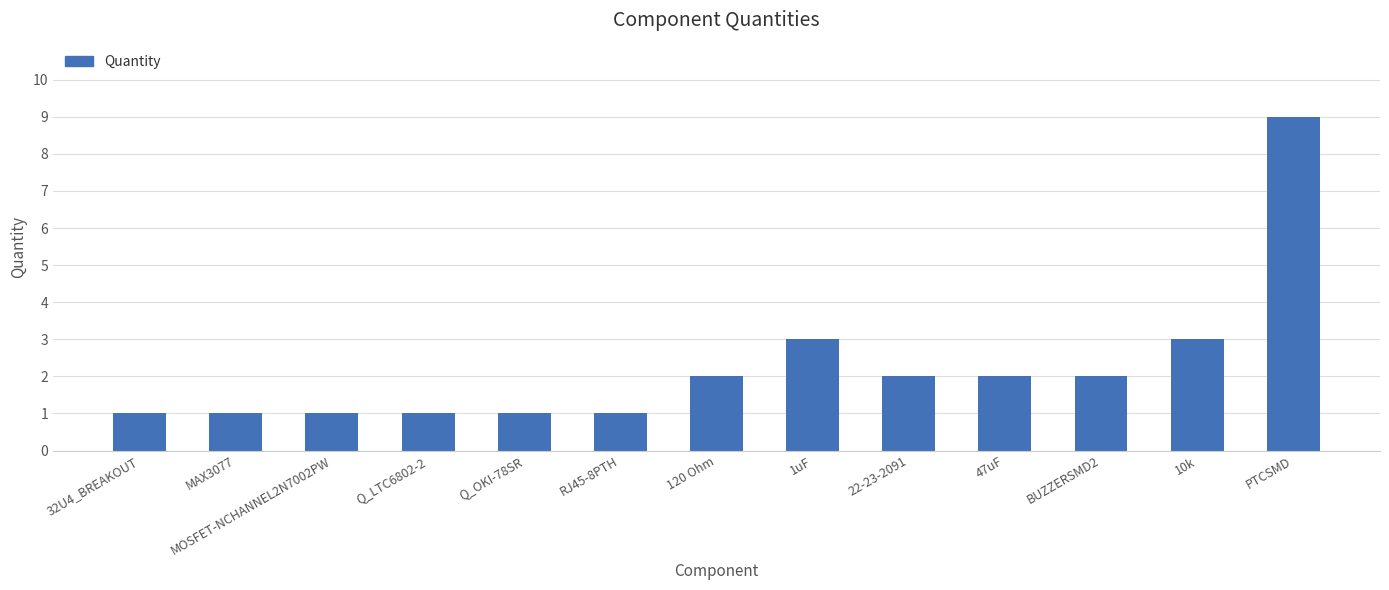

What is the label of the 8th bar from the right?

RJ45-8PTH